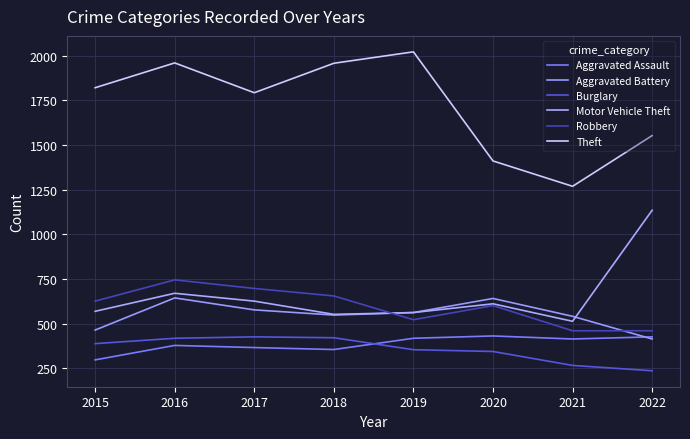

How many lines are shown in the chart?

6